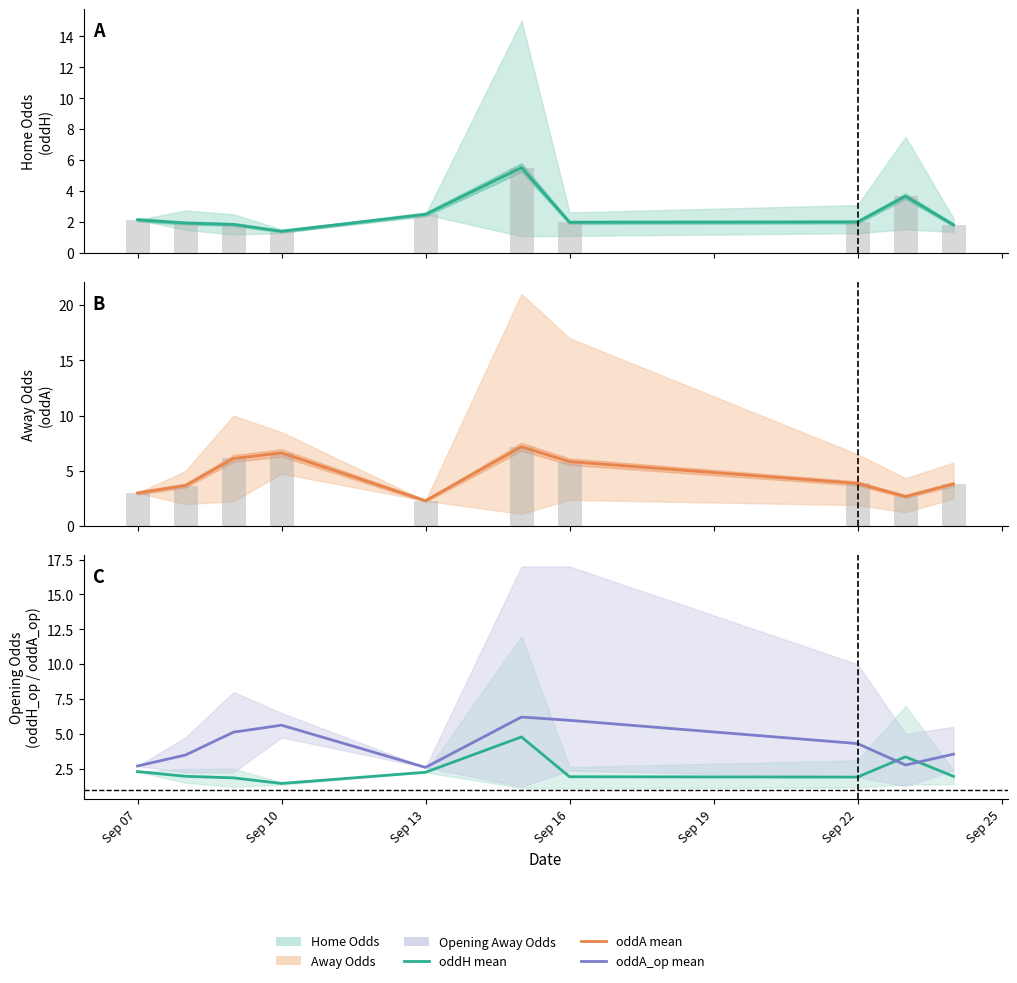

Between Sep 07 and Sep 22, which is larger?

Sep 22